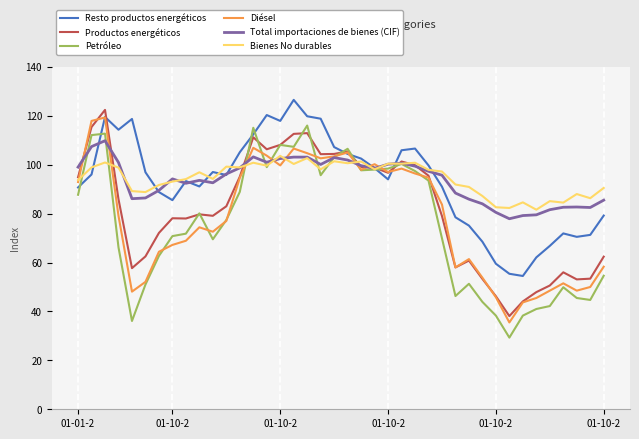

What is the minimum value shown in the chart?

29.3